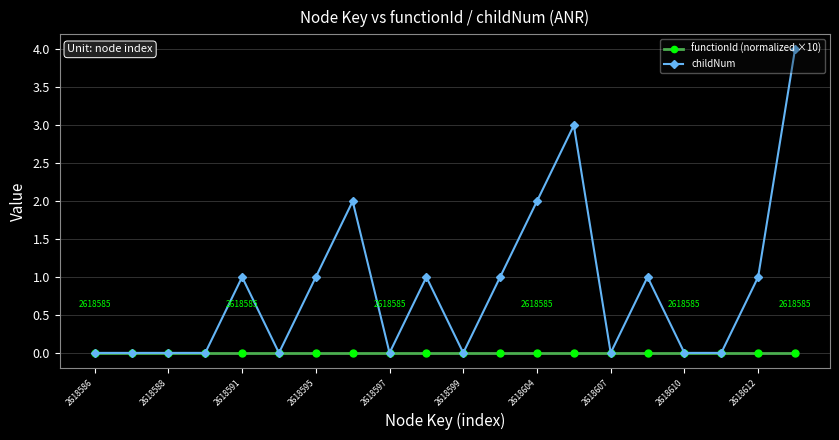

What is the maximum value for childNum?

4